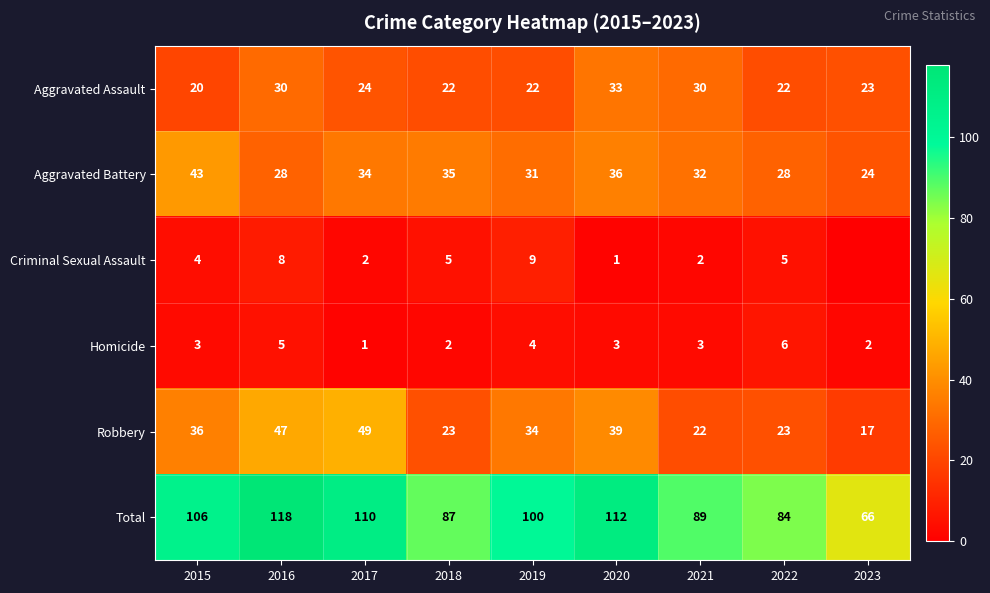

What value does the Homicide series have at 2020?

3